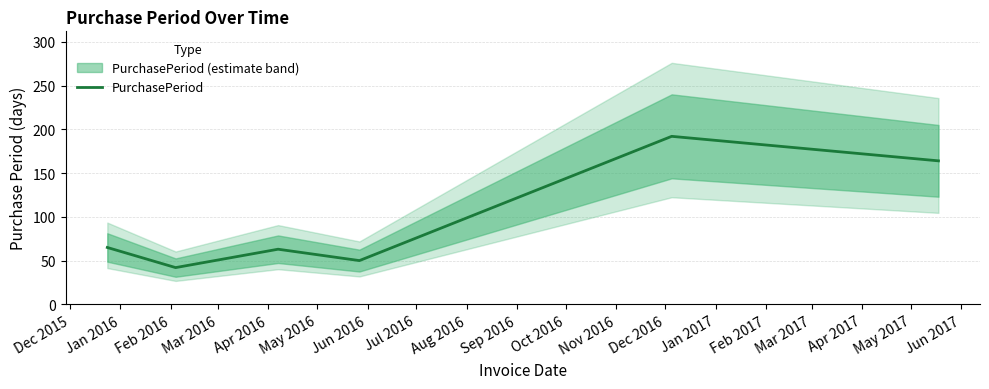

Does the chart display data point markers on the line(s)?

No